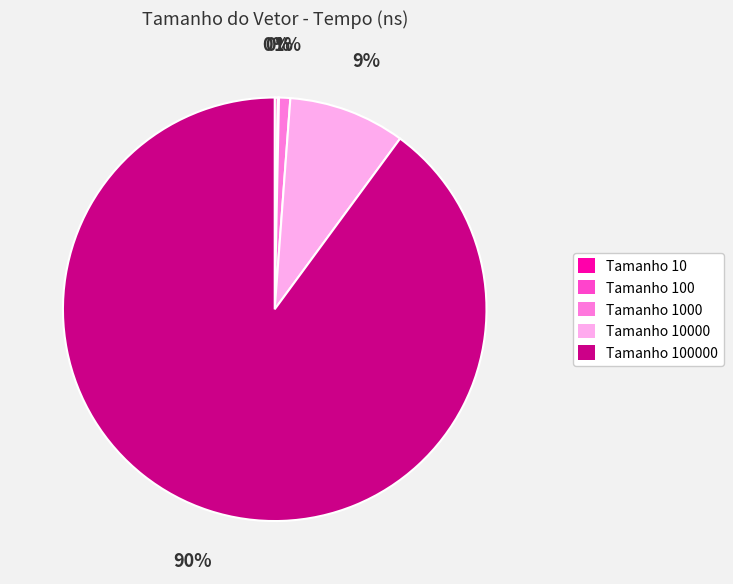

To the nearest percent, what is the average slice percentage?

20%